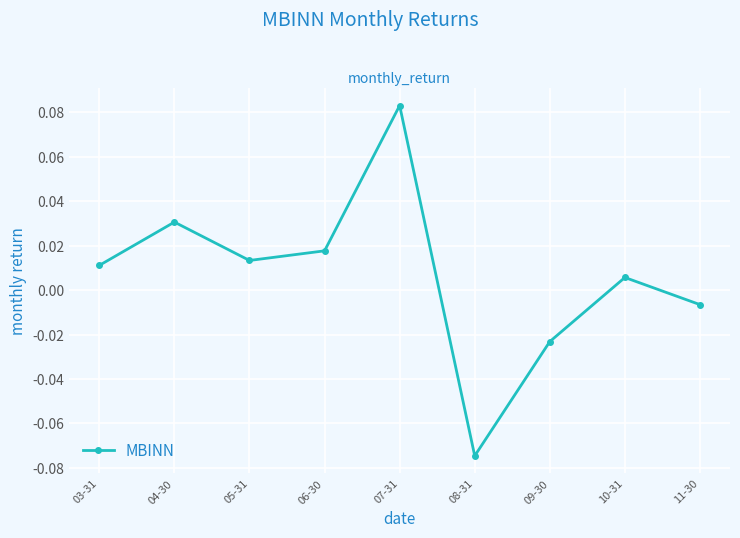

What position from the right is 09-30?

3